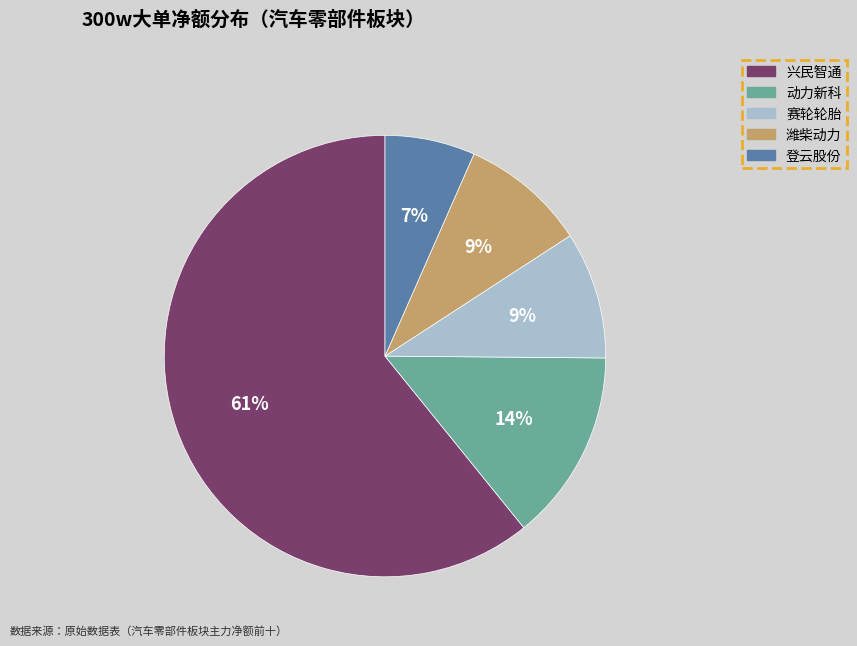

To the nearest percent, what is the difference between the largest and smallest slice percentages?

54%